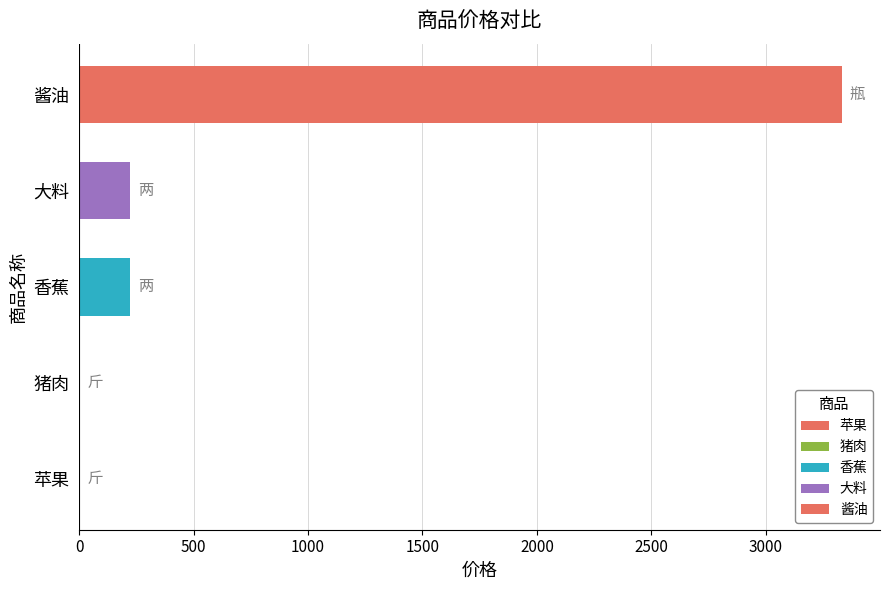

How many categories are shown in the chart?

5